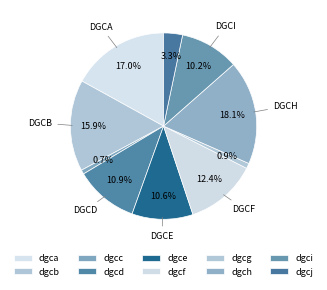

Rank the categories by value from highest to lowest.

dgch, dgca, dgcb, dgcf, dgcd, dgce, dgci, dgcj, dgcg, dgcc